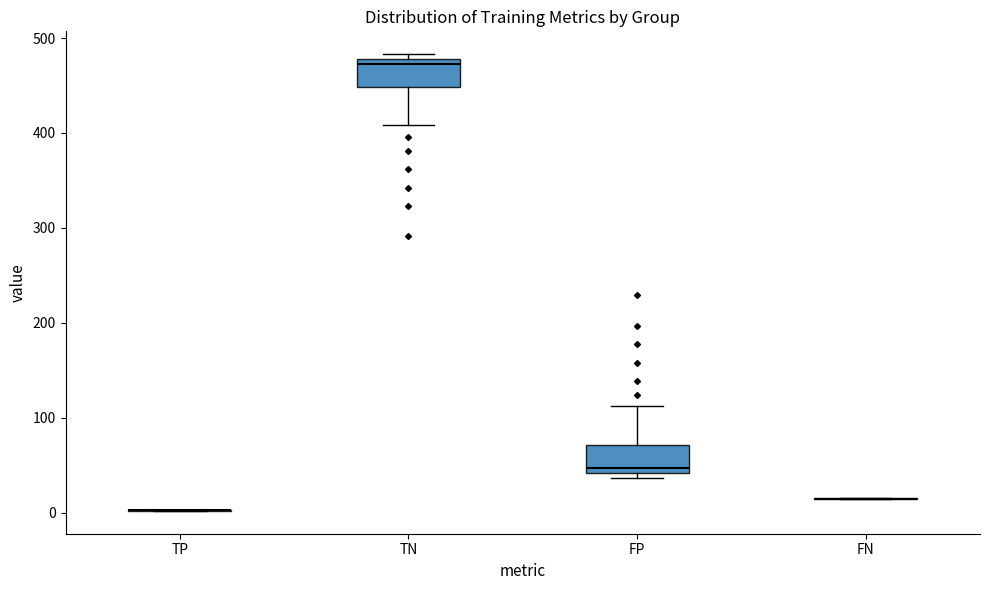

Reading left to right, transcribe this box plot: for each box, give where its median line is, the range the box spans, and where its two whiskers end, as read against the y-axis. The values are not printed on the chart, so give them approximately, as read against the axis.

TP: box collapsed to a line at 0, whiskers 0 to 0
TN: median 470, box 450 to 480, whiskers 410 to 480 (just above the box's upper edge)
FP: median 50, box 40 to 70, whiskers 40 (just below the box's lower edge) to 110
FN: box collapsed to a line at 20, whiskers 20 to 20